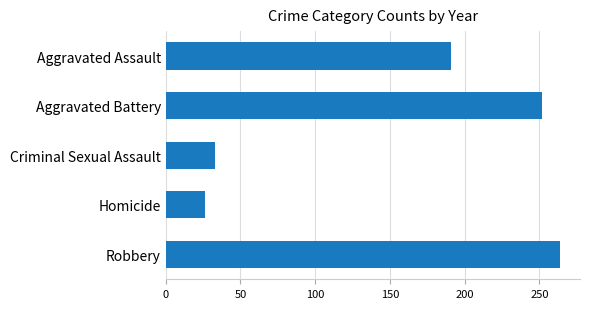

The value at Homicide is 36. True or false?

False